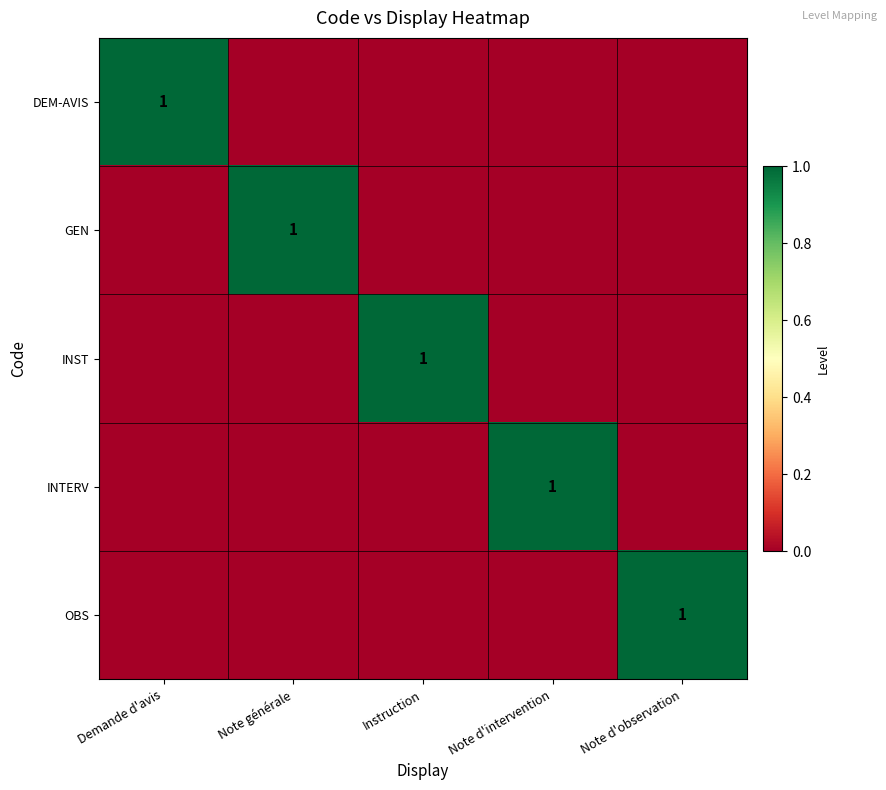

The INST series shows 2 at Instruction. True or false?

False